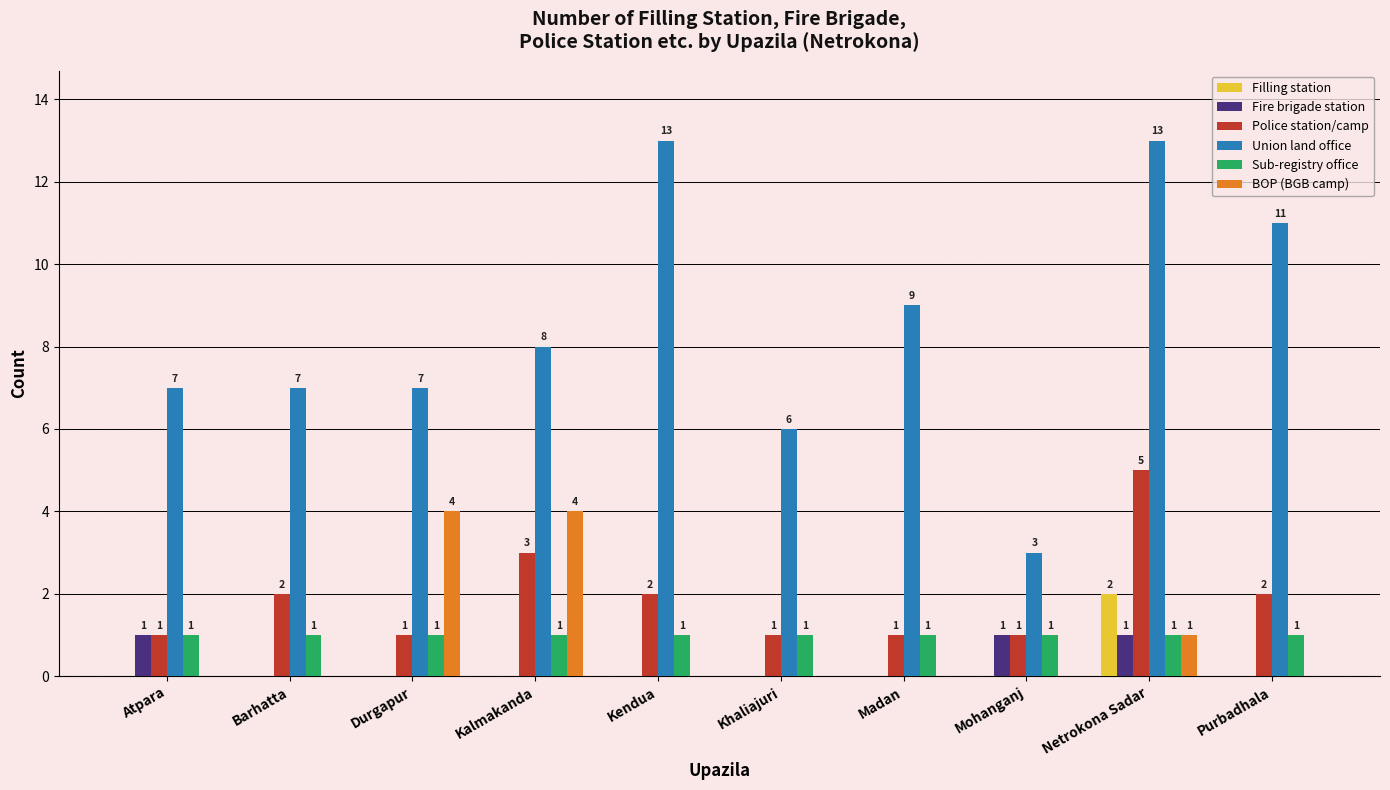

Is it true that Sub-registry office equals 0 at Barhatta?

False